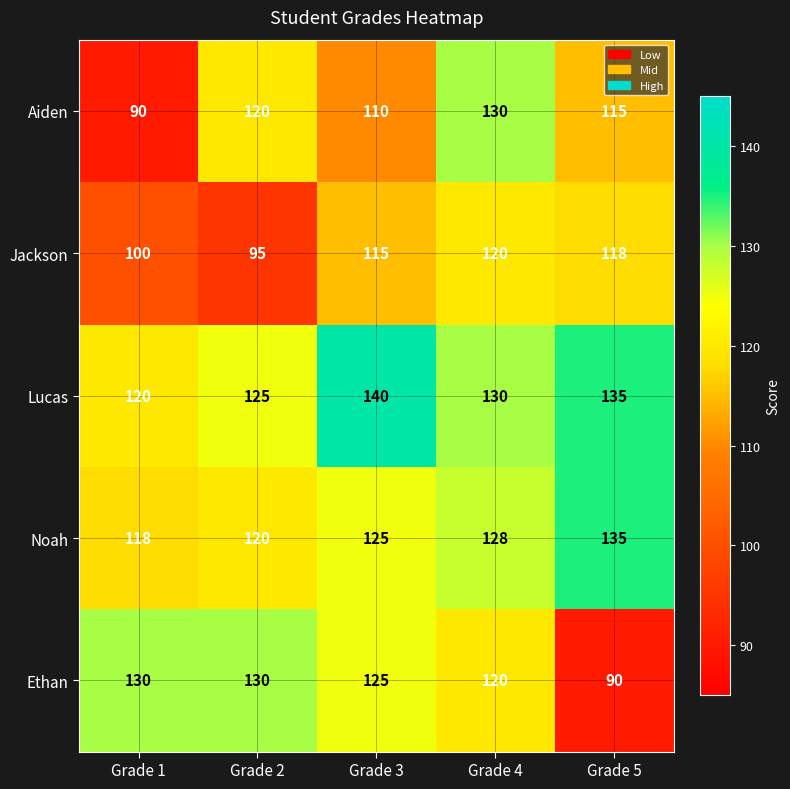

The value of Jackson at Grade 3 is 115. True or false?

True